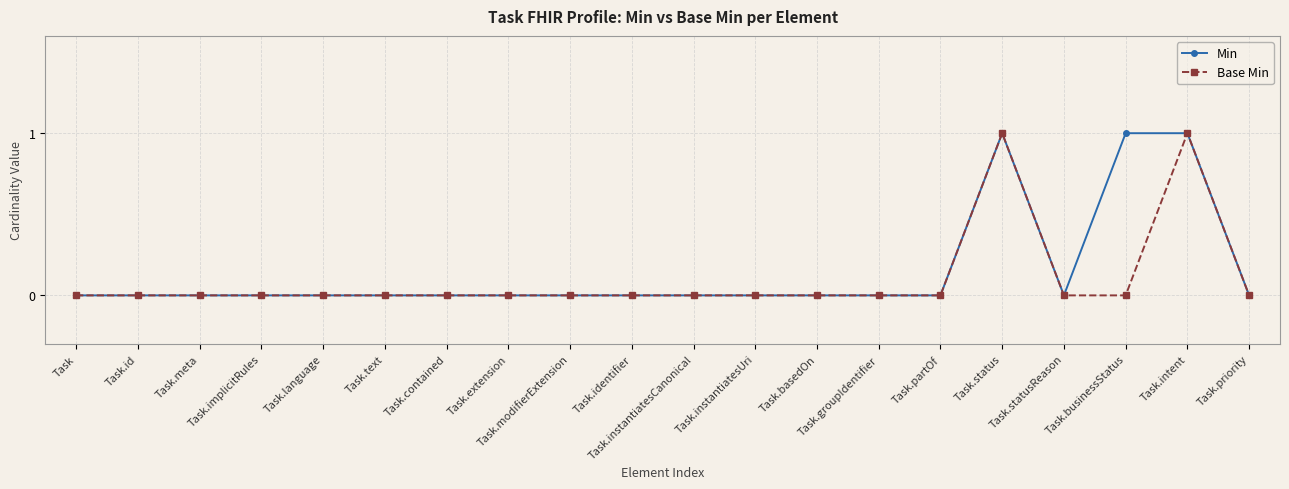

True or false: Base Min has more than 1 points higher than both neighbors.

True